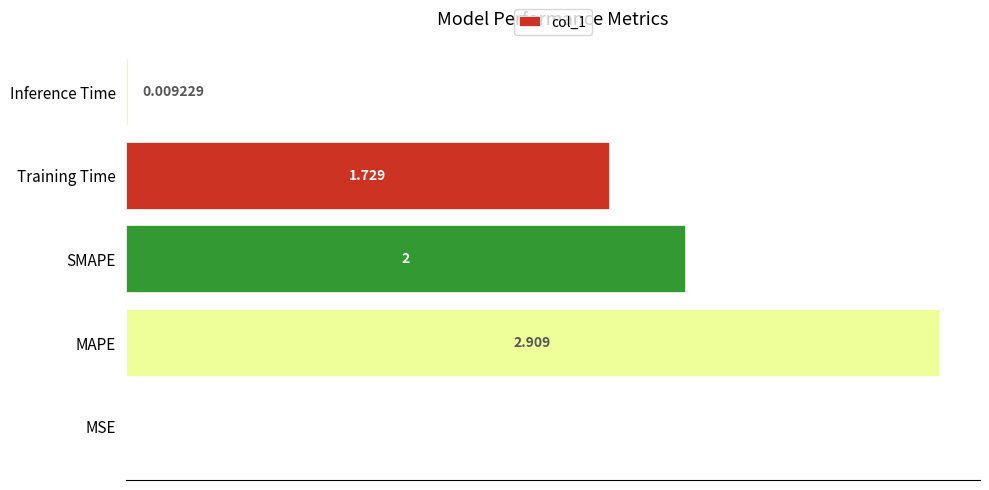

At which label is the value closest to 1?

Training Time